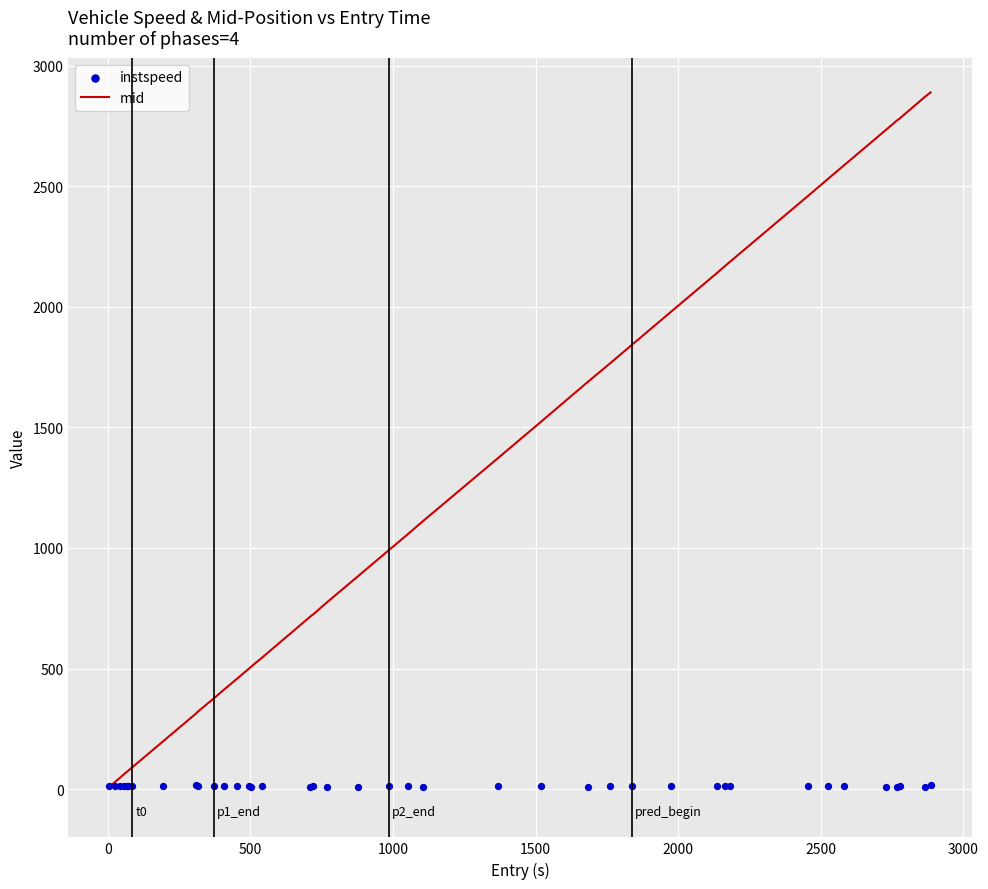

Is the value of mid at 39 greater than the value of instspeed at 31?

Yes